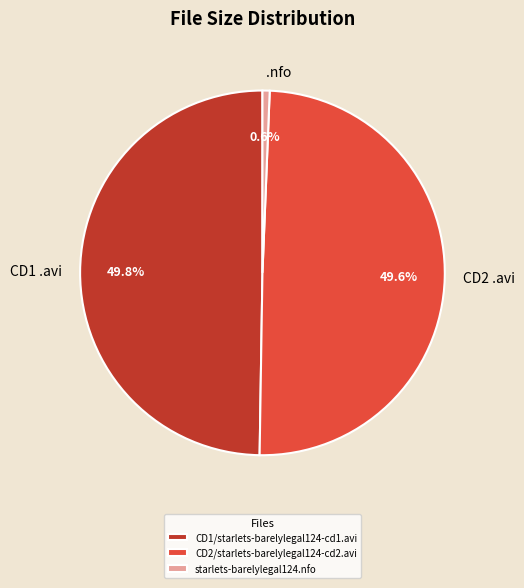

What is the ratio of the value at CD1/starlets-barelylegal124-cd1.avi to the value at CD2/starlets-barelylegal124-cd2.avi?

1.0